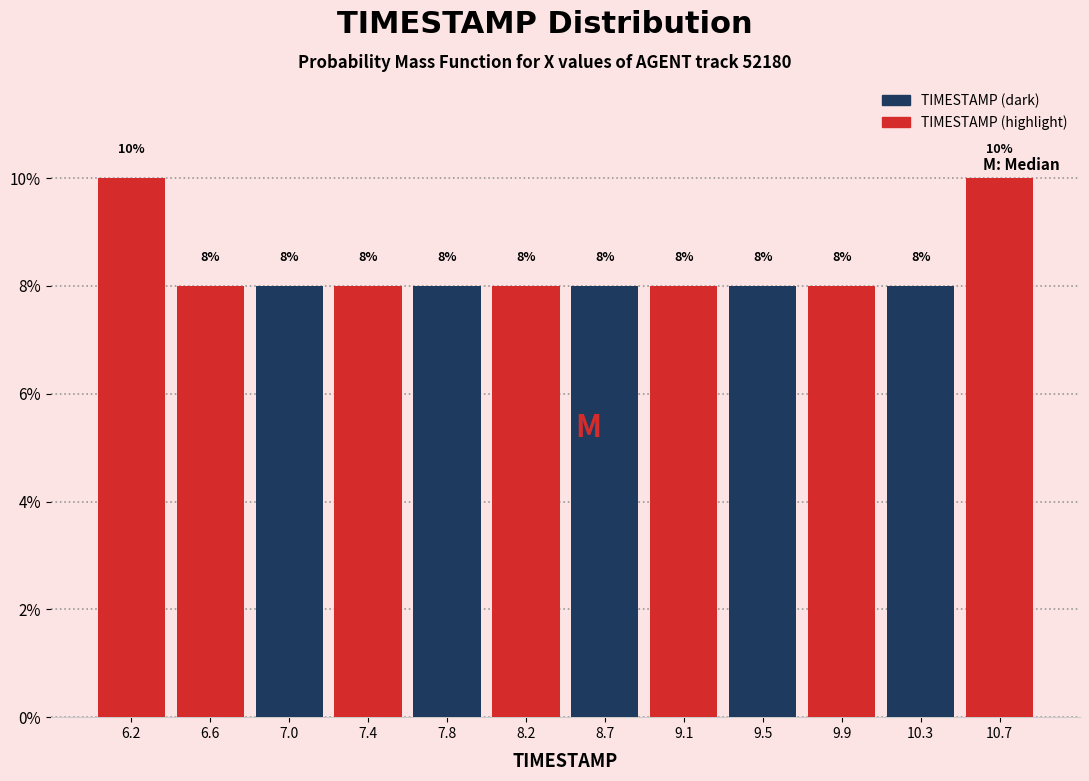

What is the height of the bar covering 10.50 to 10.90 on the x-axis? The bar edges are not printed on the chart, so give them approximately, as read against the axis.

10